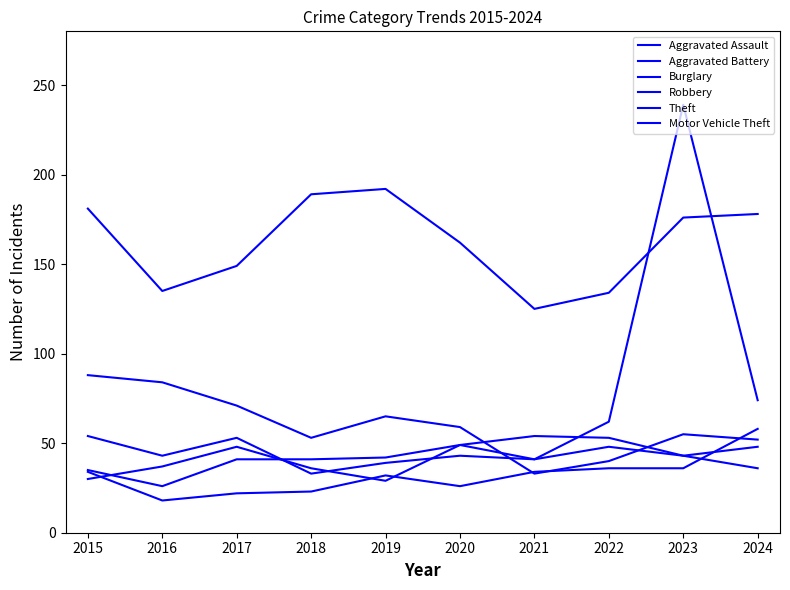

How many lines are shown in the chart?

6